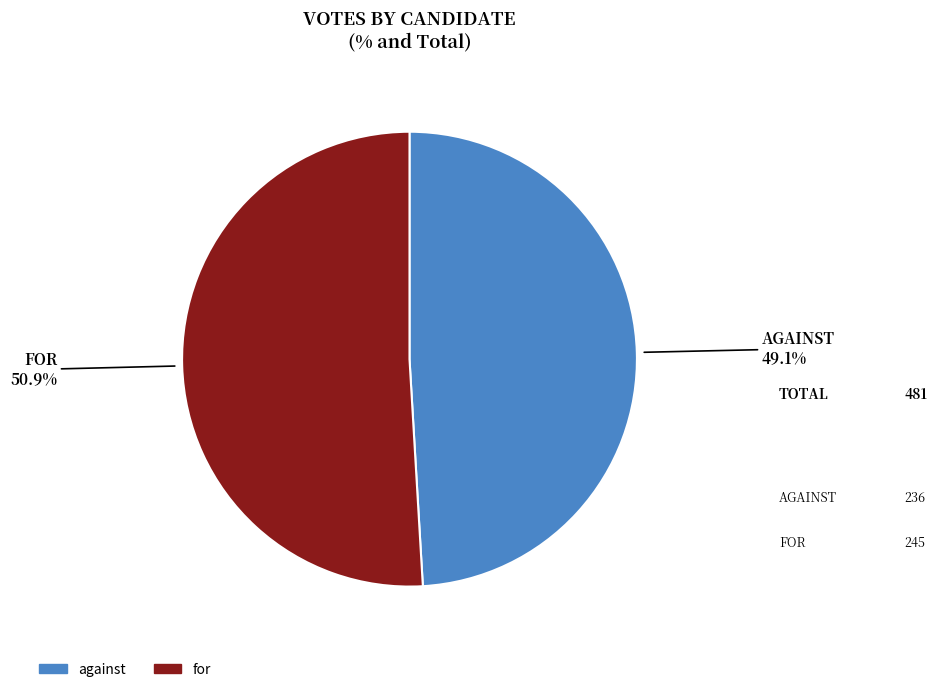

How many slices are in this pie chart?

2